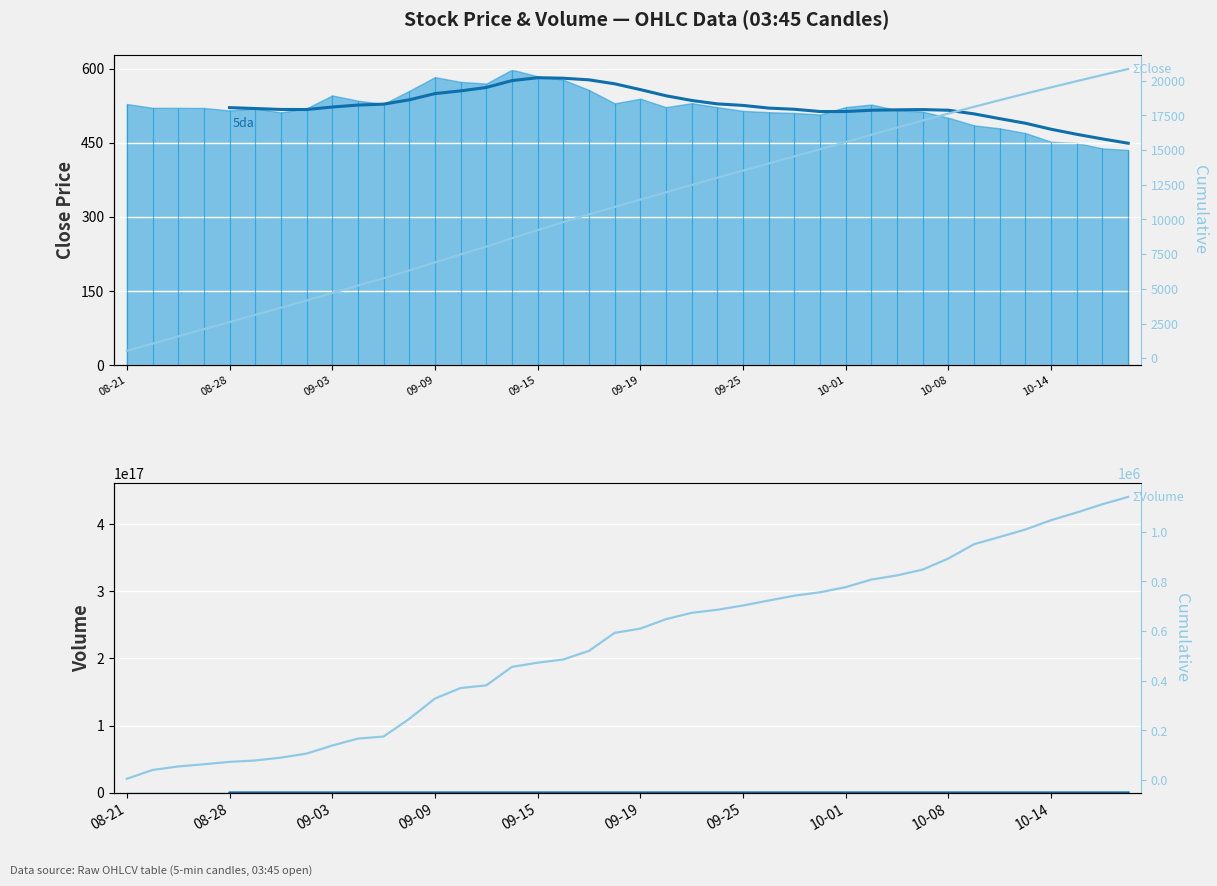

Does the chart display data point markers on the line(s)?

No